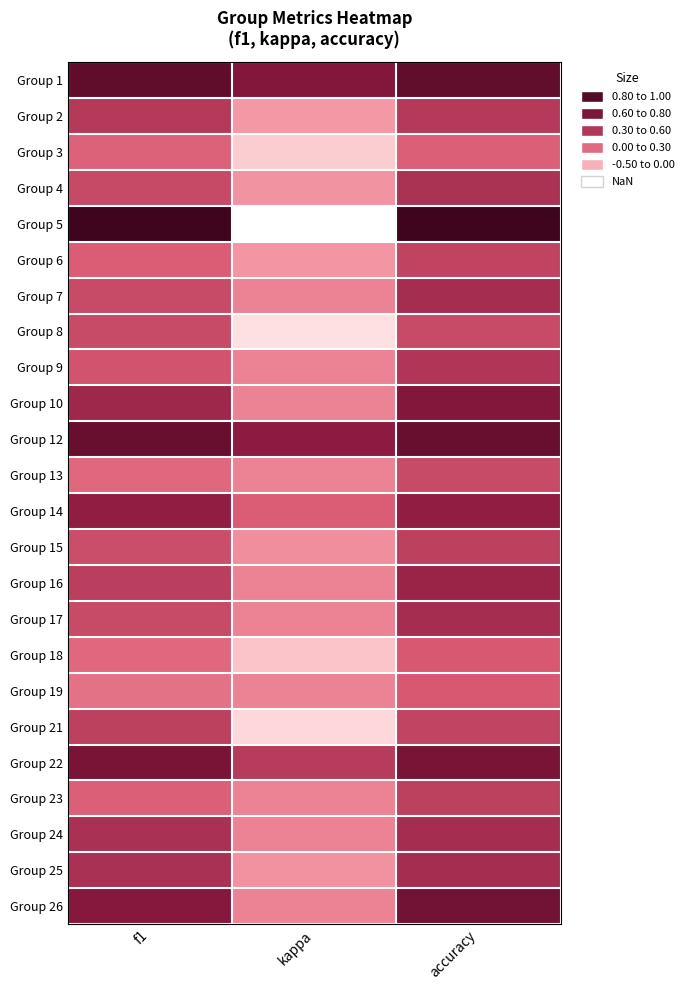

True or false: Group 9 has a value of 0.3 at accuracy.

False